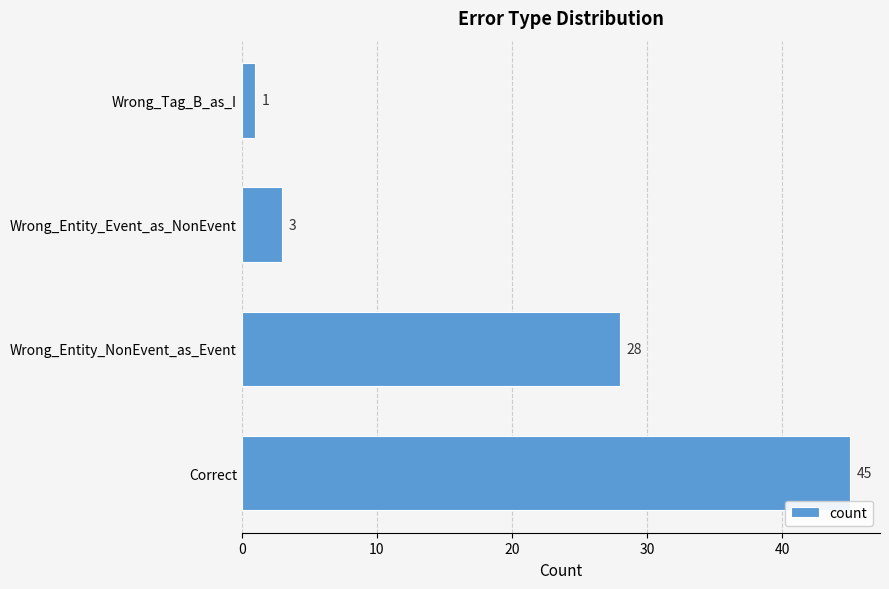

Does the chart contain stacked bars?

No